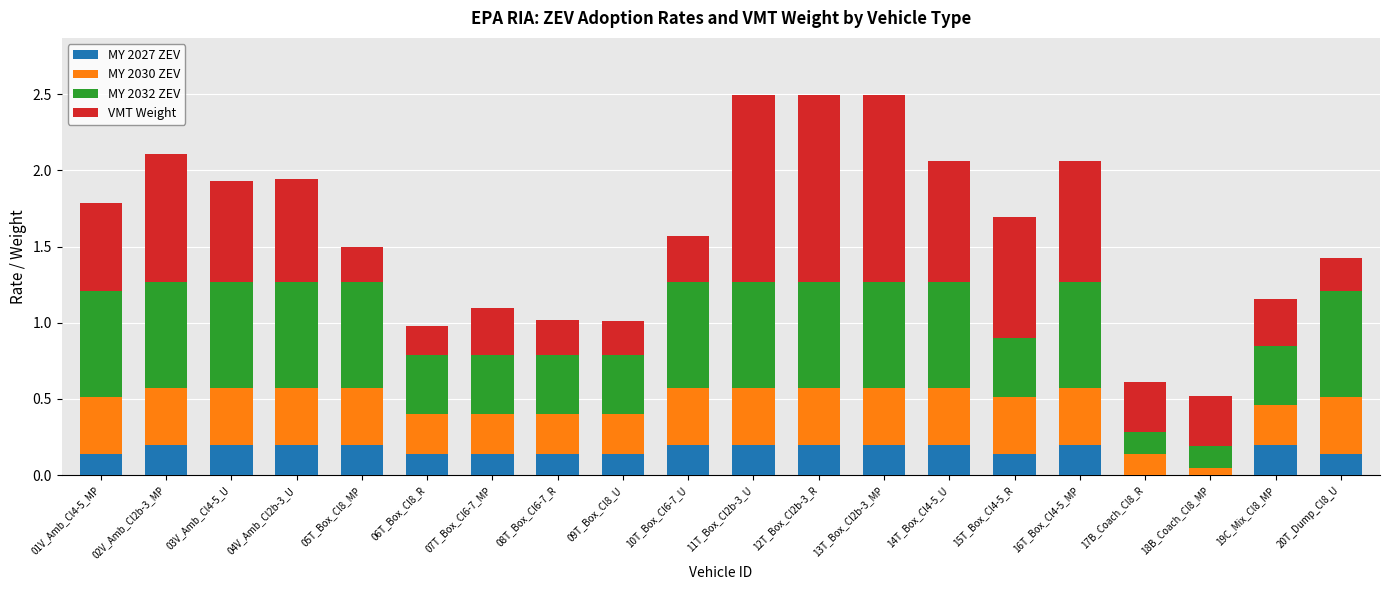

Count the number of data series in this chart.

4